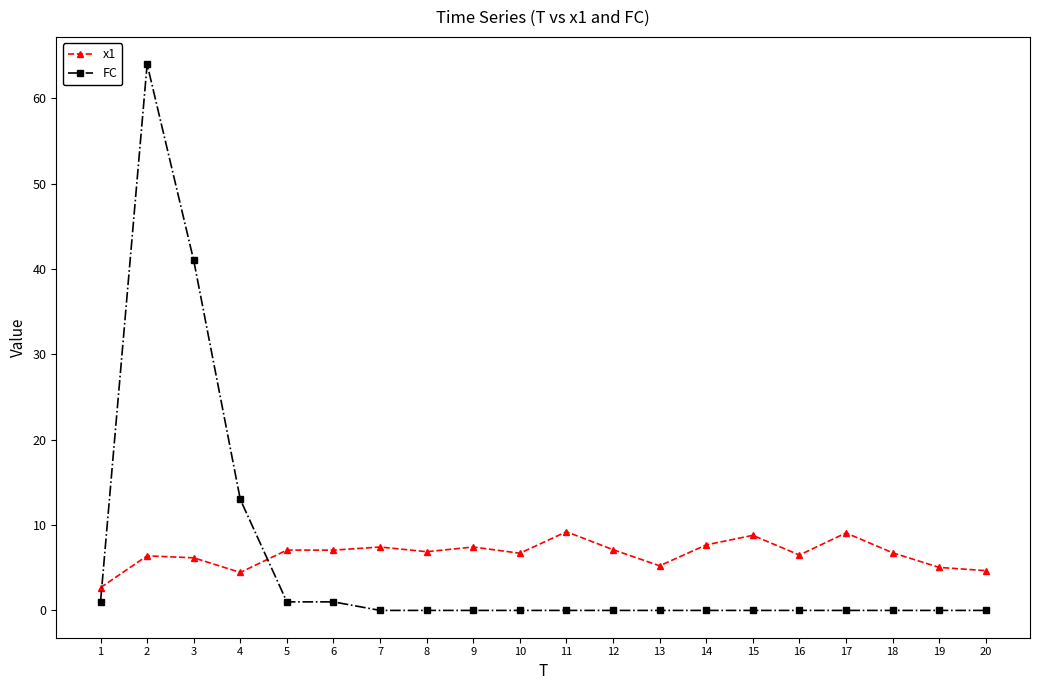

Which series has the largest range (max minus min)?

FC